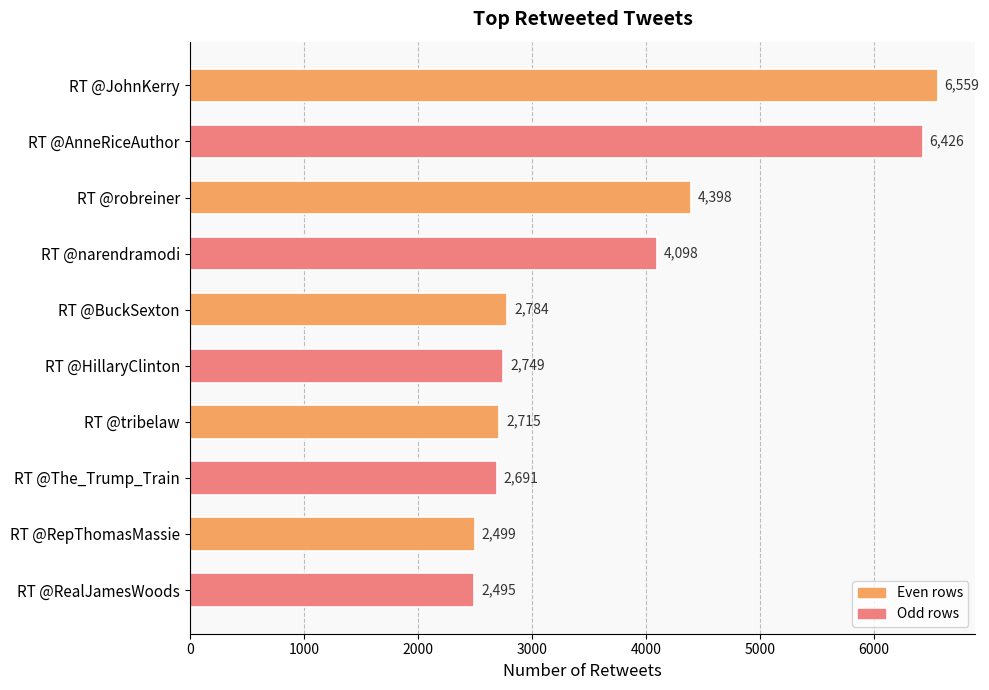

How many values are below 2784?

5